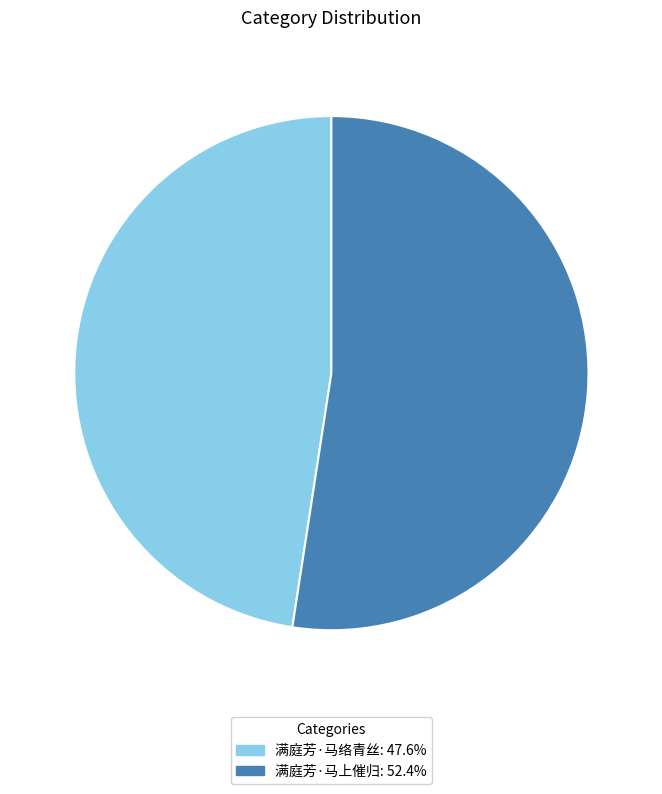

The 满庭芳·马上催归 slice represents 52% of the pie. True or false?

True